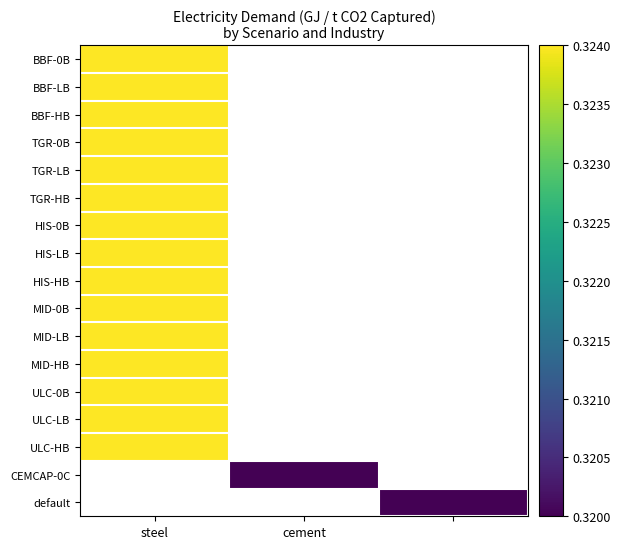

Which category has the lowest value across all series?

cement